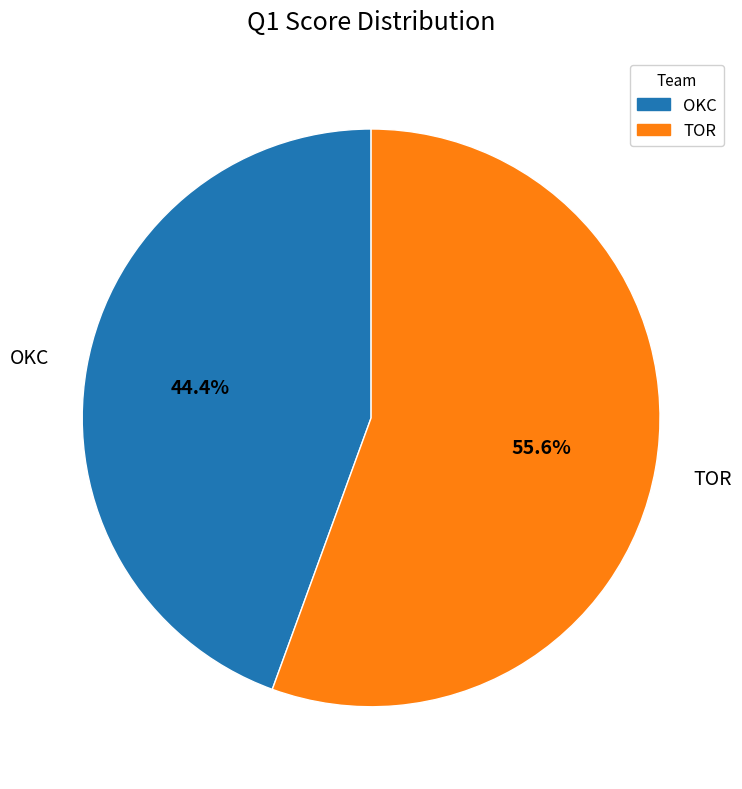

What percentage is the OKC slice, to the nearest percent?

44%